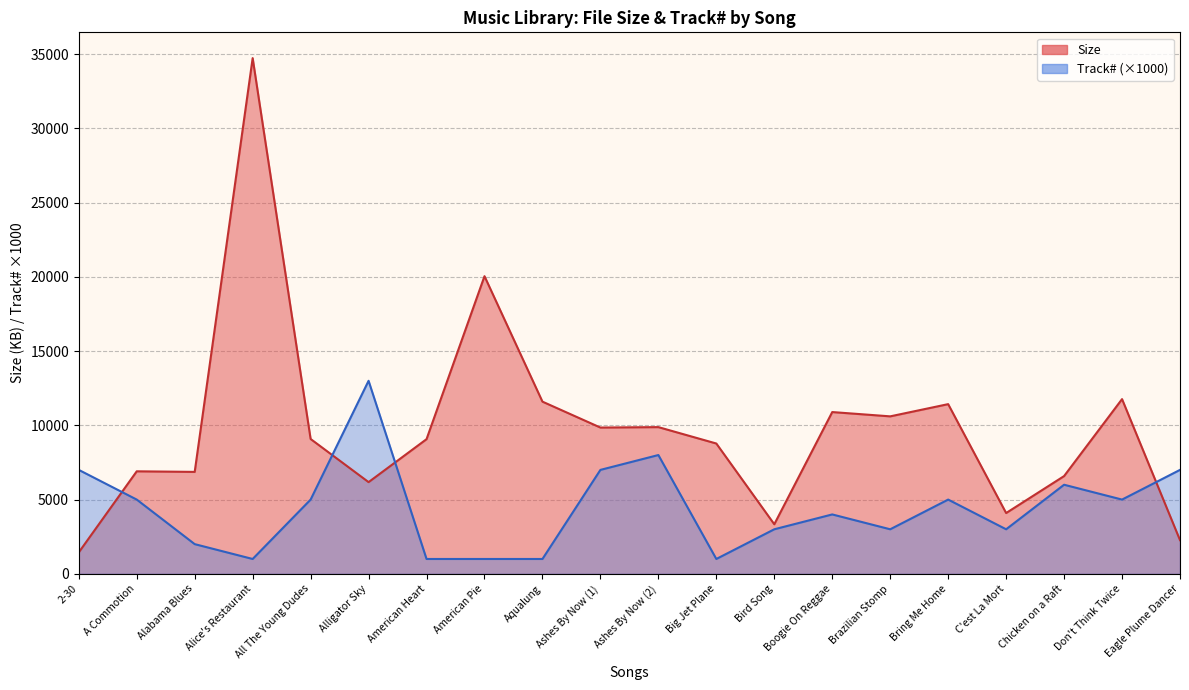

What is the difference between the Size values at Alligator Sky and Ashes By Now (2)?

3704